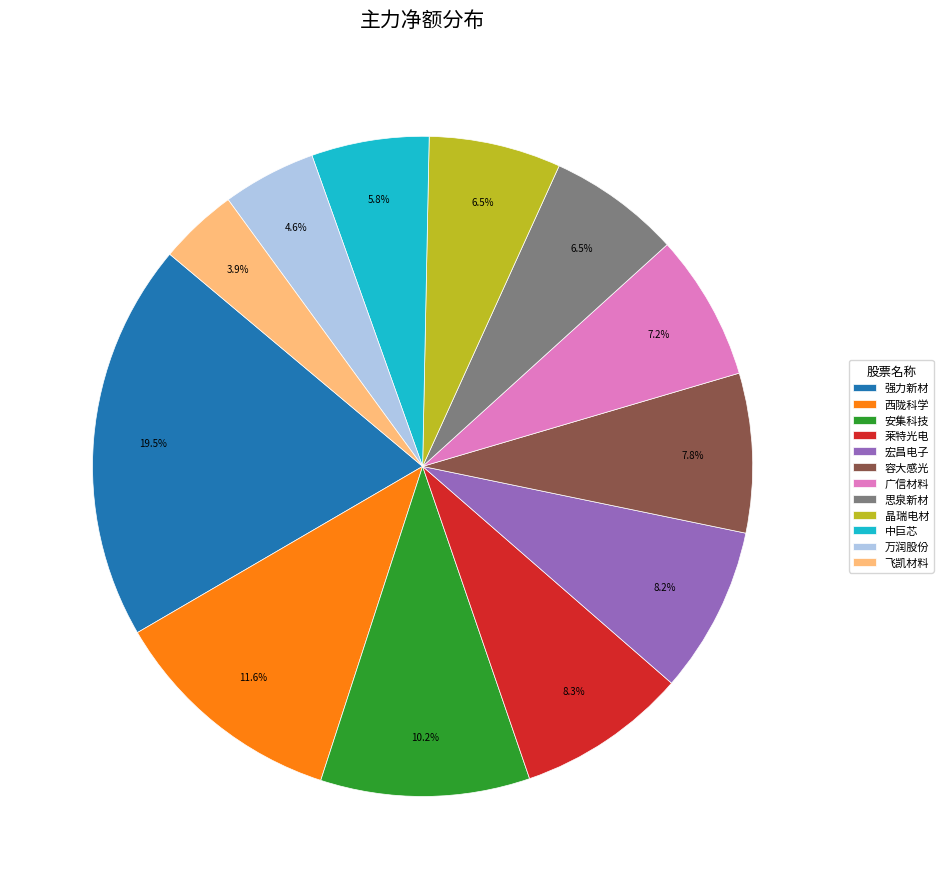

Which has a higher value, 飞凯材料 or 思泉新材?

思泉新材